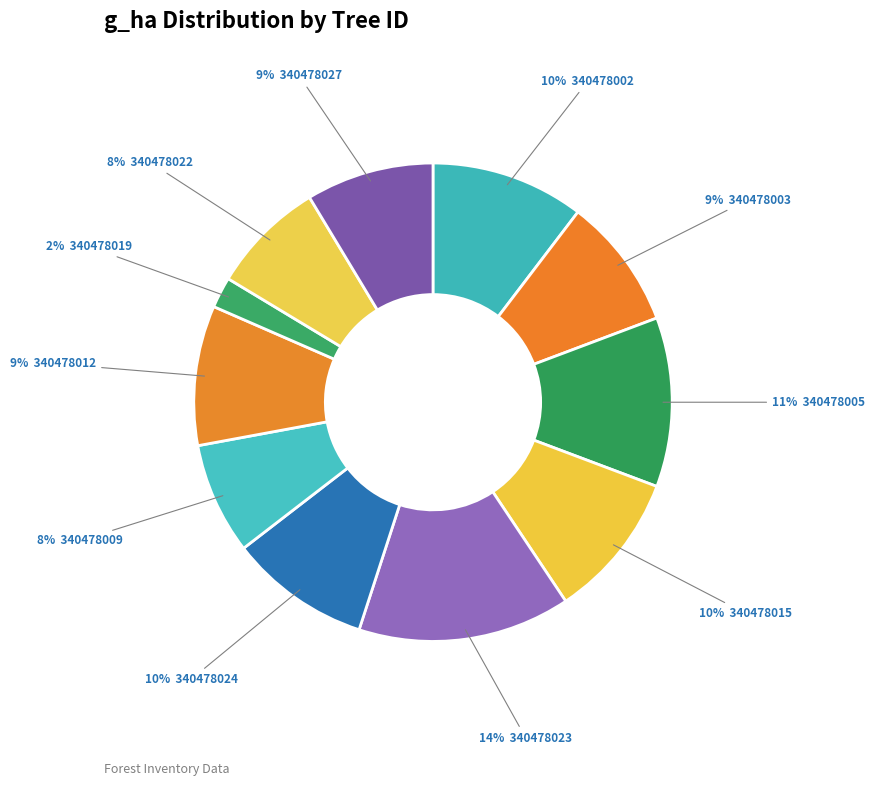

How many segments does this pie chart have?

11